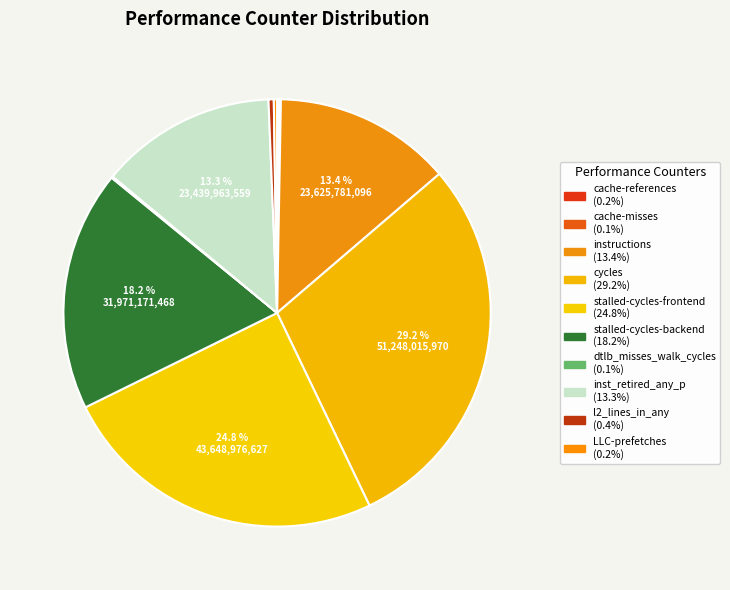

To the nearest percent, what portion does cycles represent?

29%